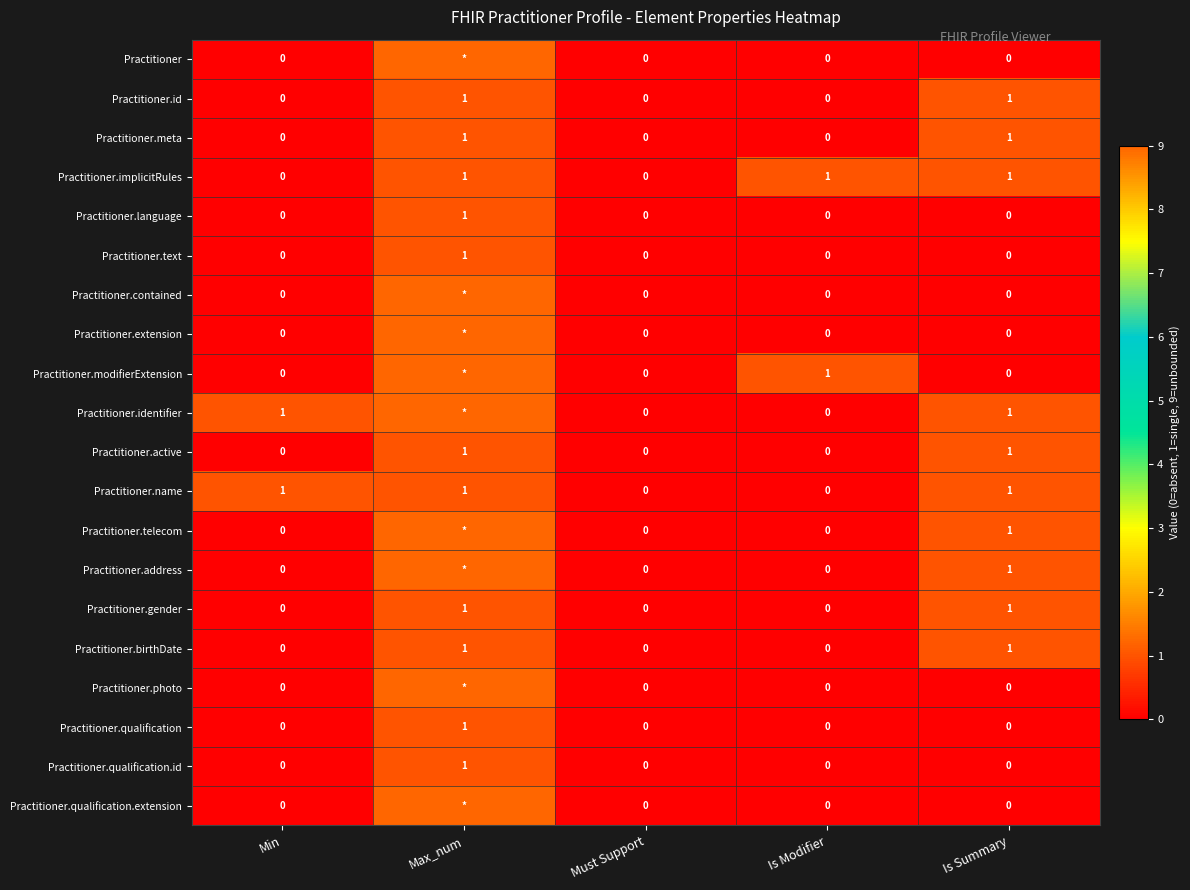

The value of Practitioner.name at Max_num is 0. True or false?

False